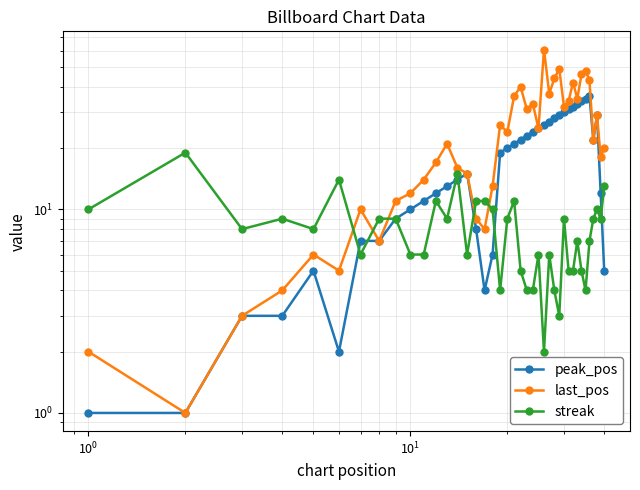

The peak_pos series shows 2 at $\mathdefault{10^{0}}$. True or false?

False